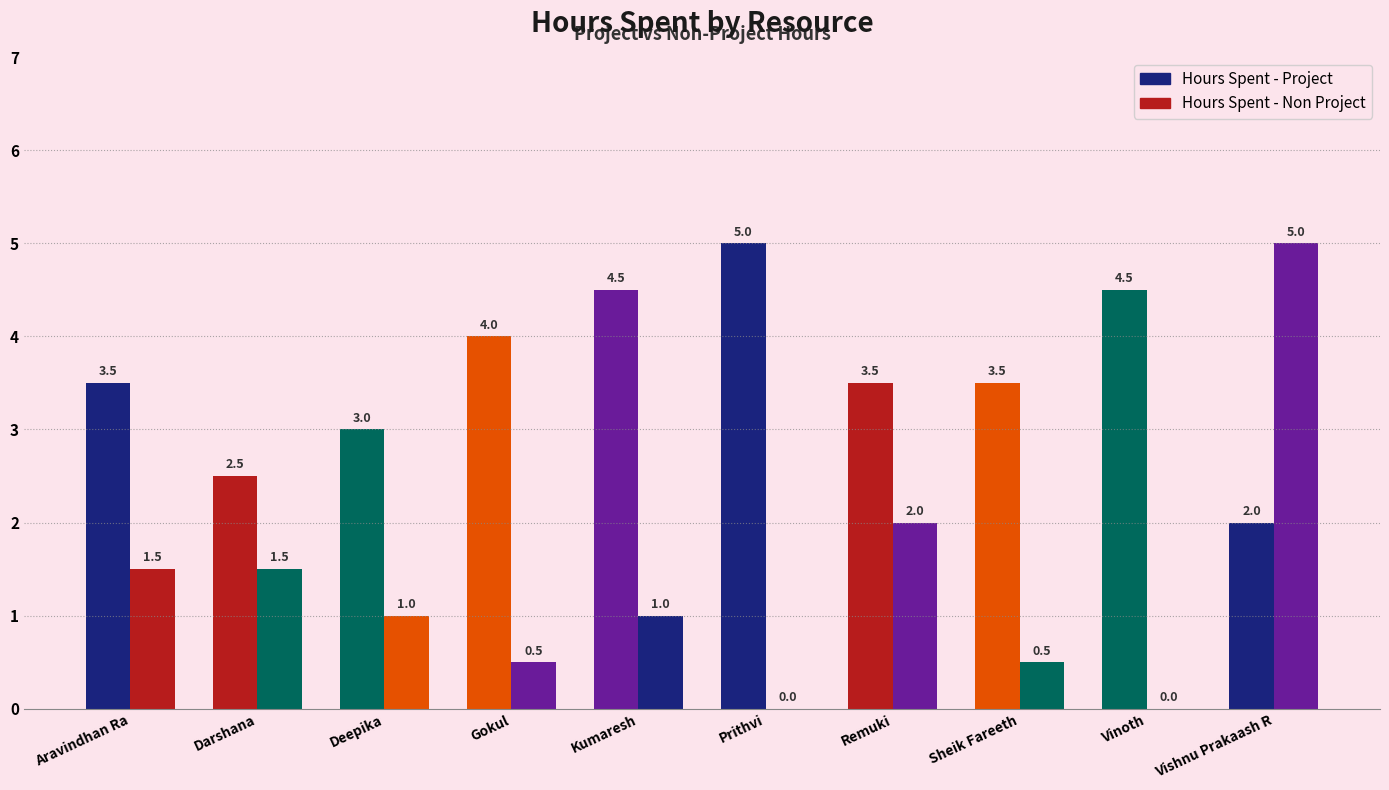

At Sheik Fareeth, list the series in order from smallest to largest.

Hours Spent - Non Project, Hours Spent - Project